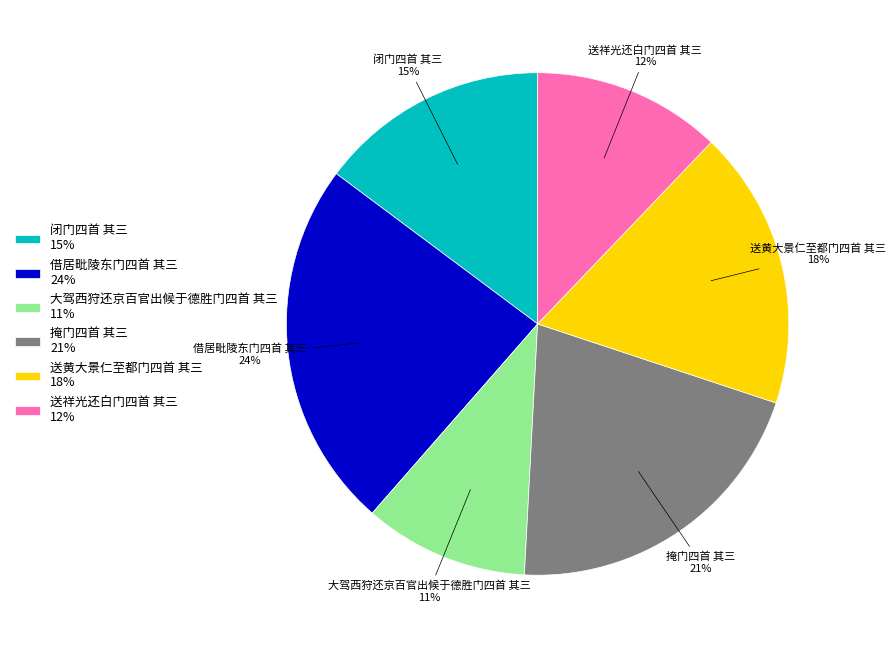

Rank the categories by value from highest to lowest.

借居毗陵东门四首 其三, 掩门四首 其三, 送黄大景仁至都门四首 其三, 闭门四首 其三, 送祥光还白门四首 其三, 大驾西狩还京百官出候于德胜门四首 其三